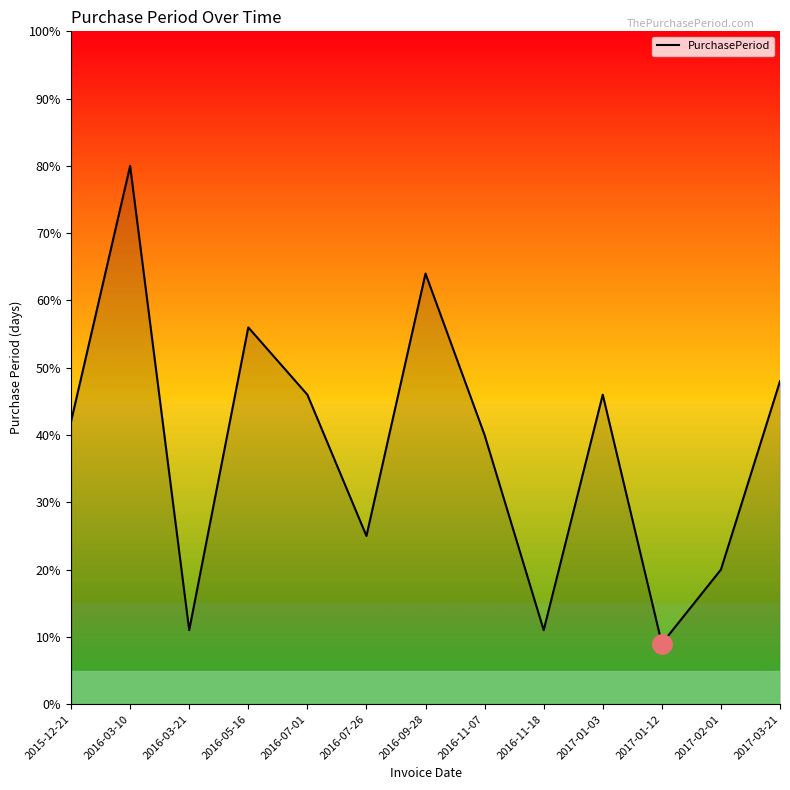

What is the minimum value shown in the chart?

9